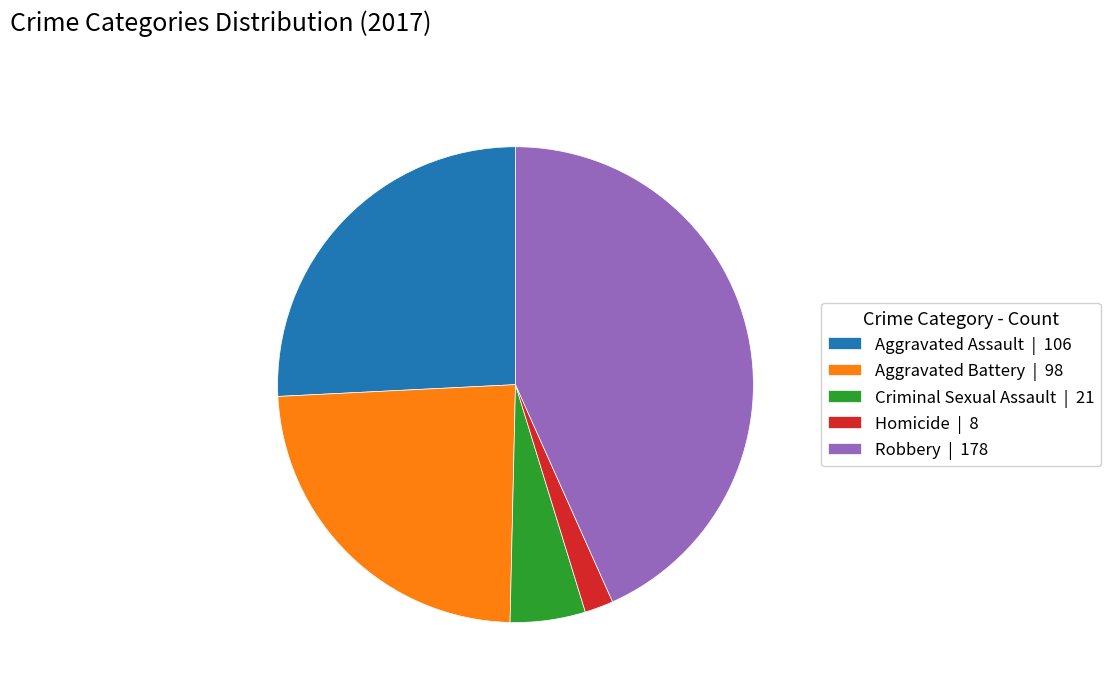

The Aggravated Assault | 106 slice represents 32% of the pie. True or false?

False